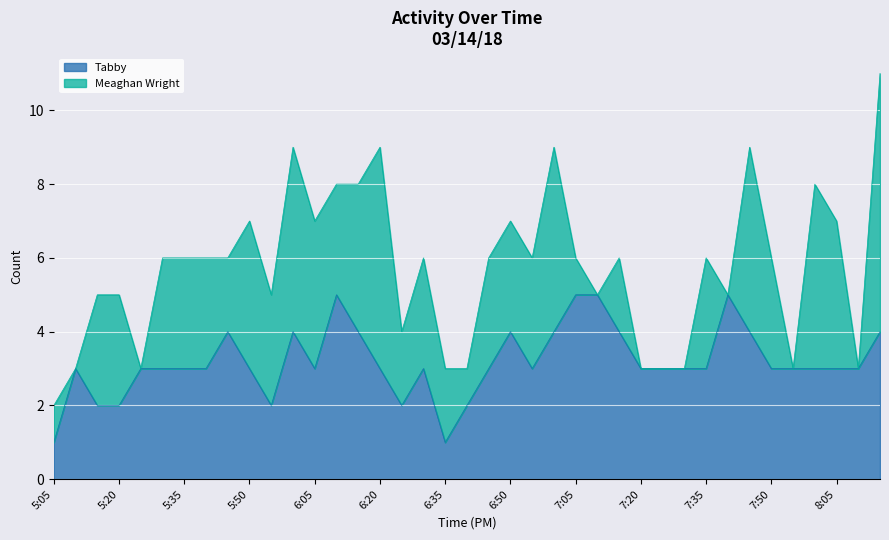

True or false: the data shows 2 at 7:50.

False